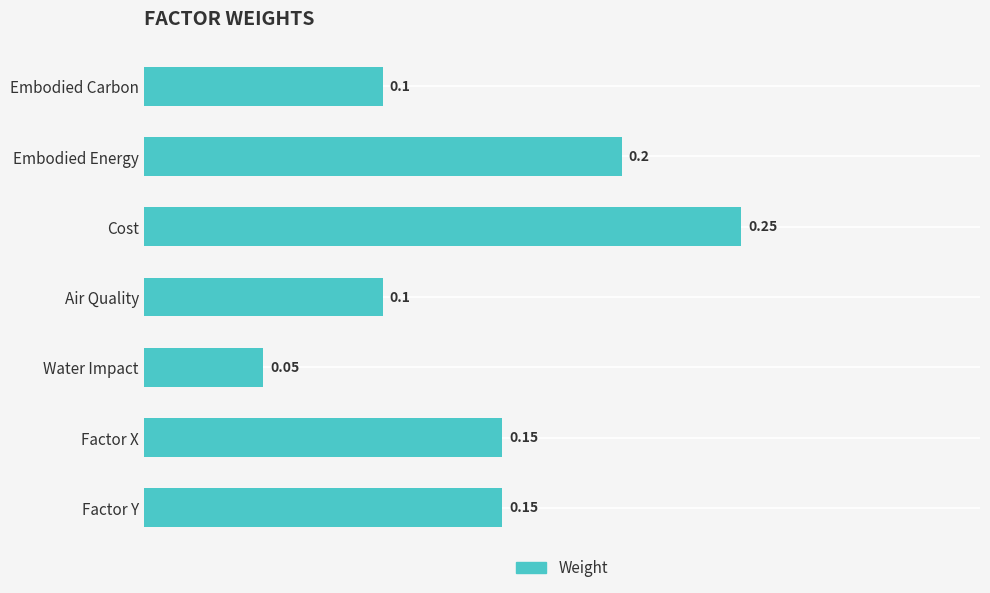

What is the label of the 7th bar from the top?

Factor Y